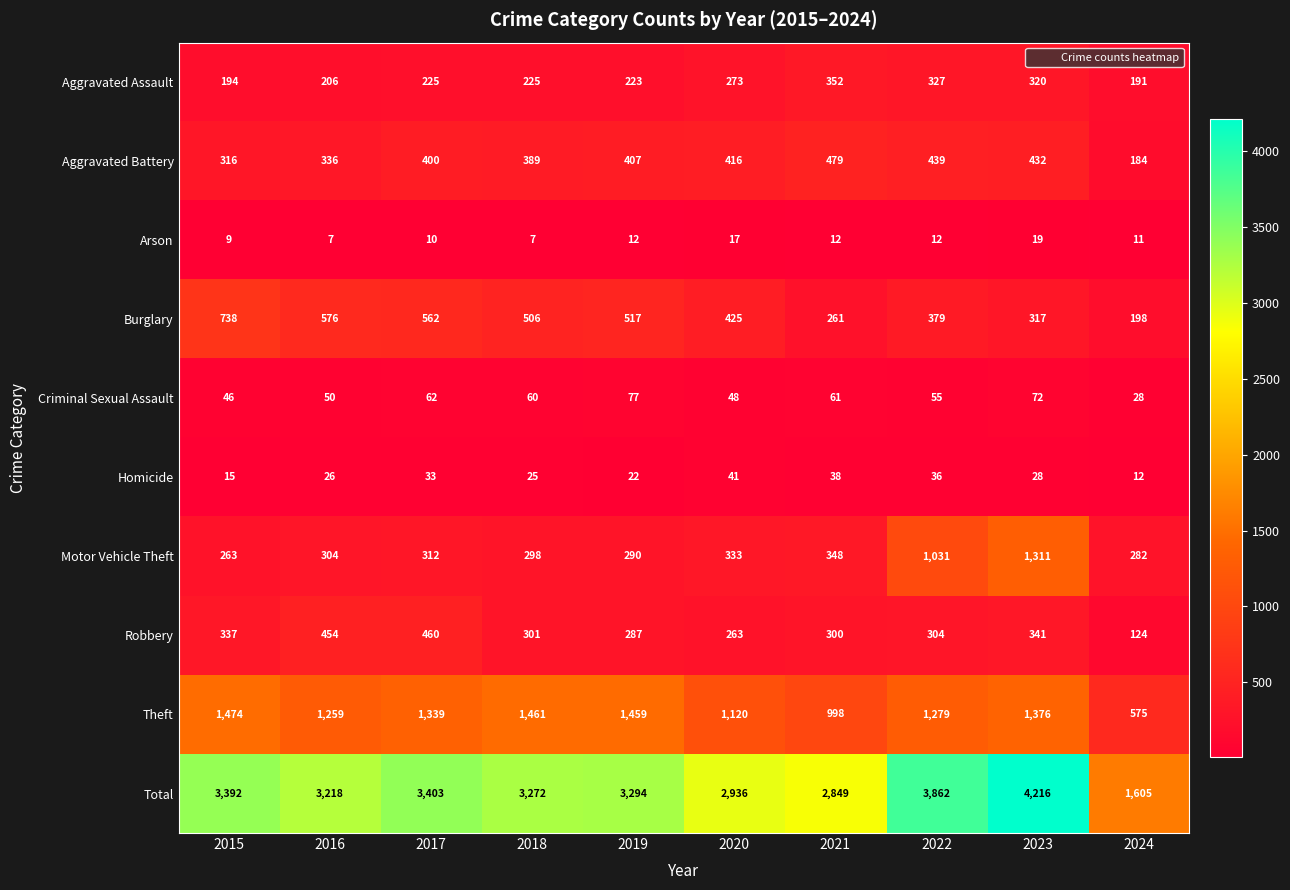

Which category has the highest value across all series?

2023